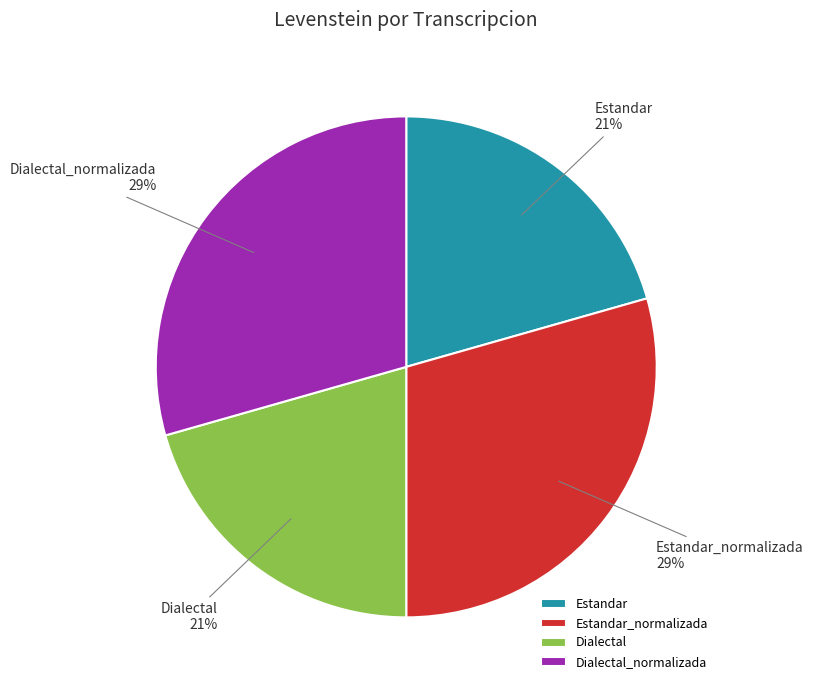

Is there a majority slice in this chart?

No